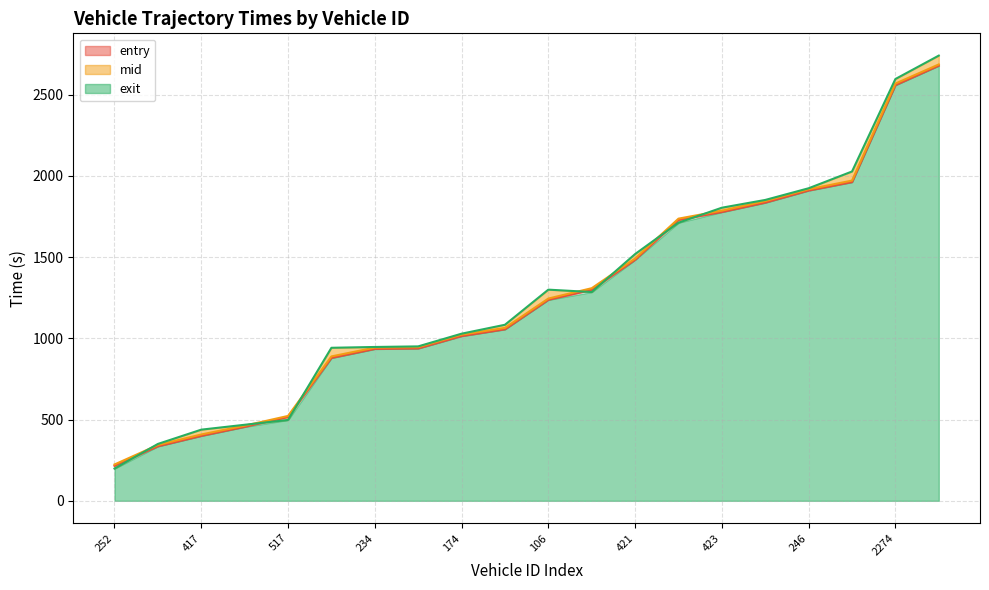

True or false: mid has more than 1 points higher than both neighbors.

False